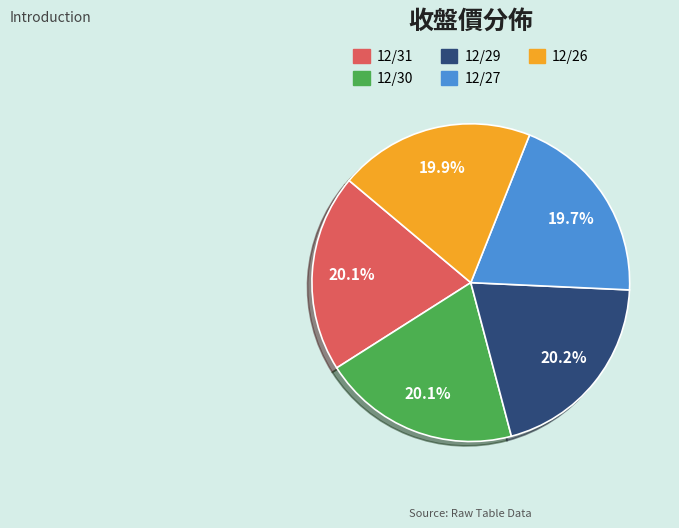

Count the number of slices in the pie.

5